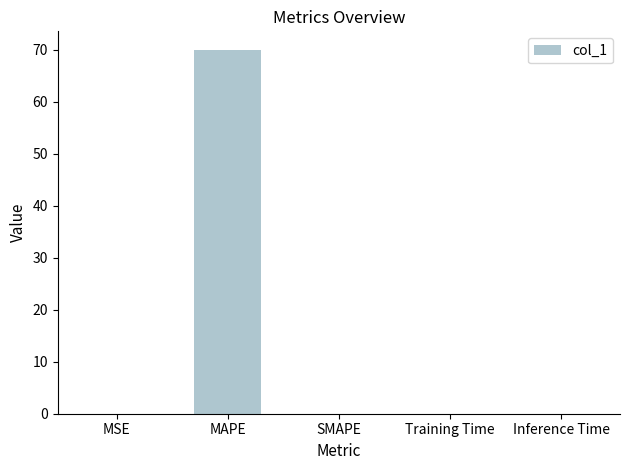

What is the maximum value shown in the chart?

70.0